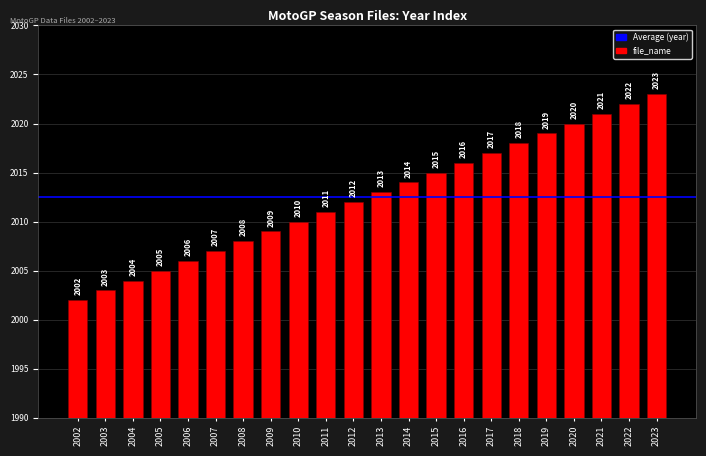

True or false: the data shows 3087 at 2014.

False